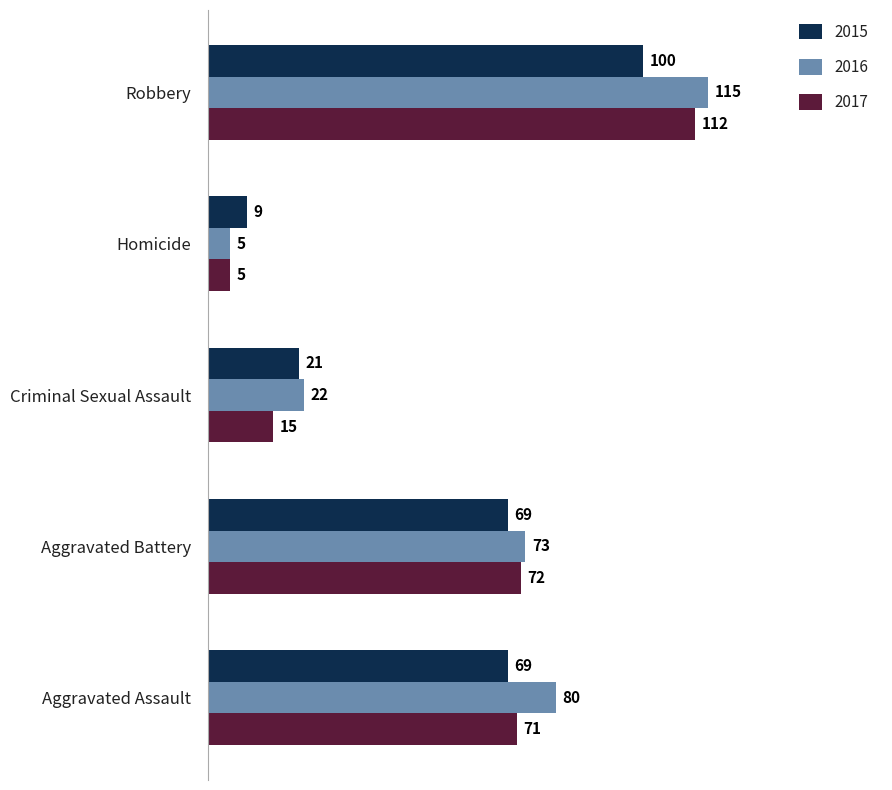

Which series has the widest spread of values?

2016